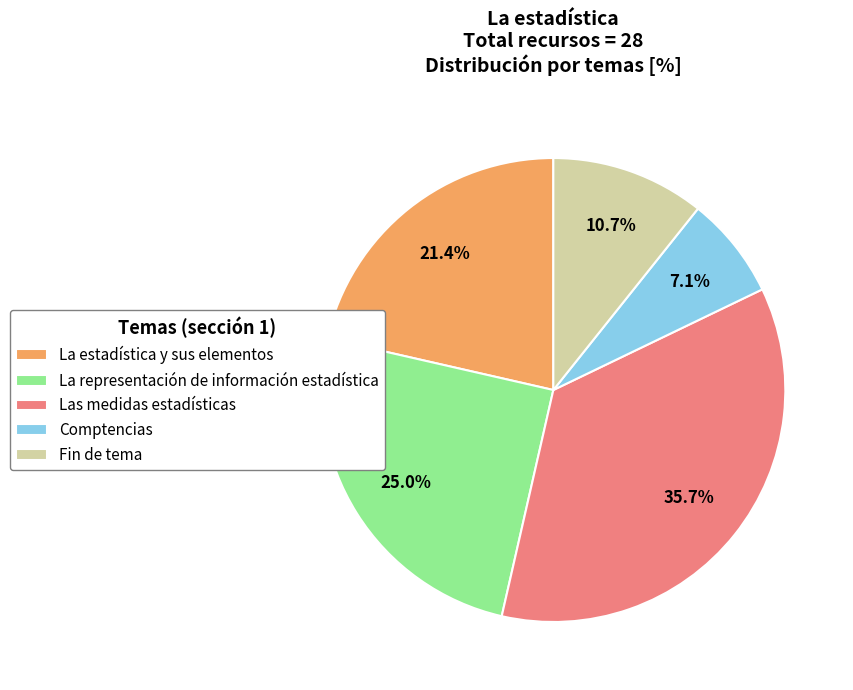

Count the number of slices in the pie.

5